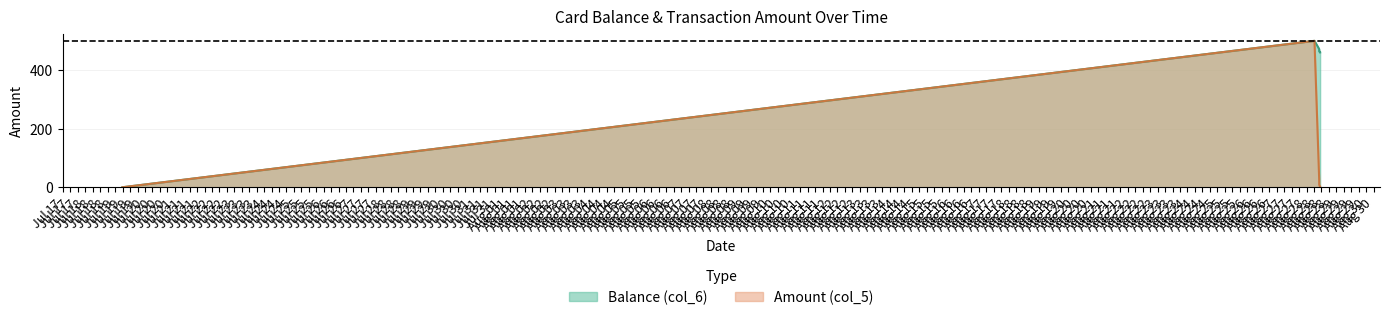

Reading right to left, list all the values displayed in this chart.

Balance (col_6): 460.6	461.6	462.6	463.6	472.0	500.0	0.0
Amount (col_5): 1.0	1.0	1.0	8.4	28.0	500.0	0.0